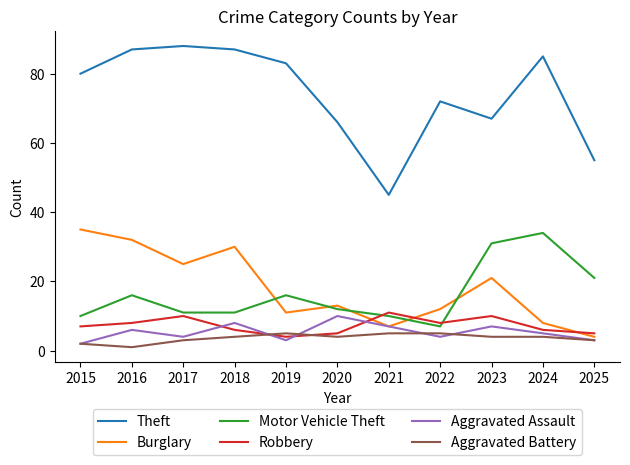

What value does the Aggravated Battery series have at 2017?

3